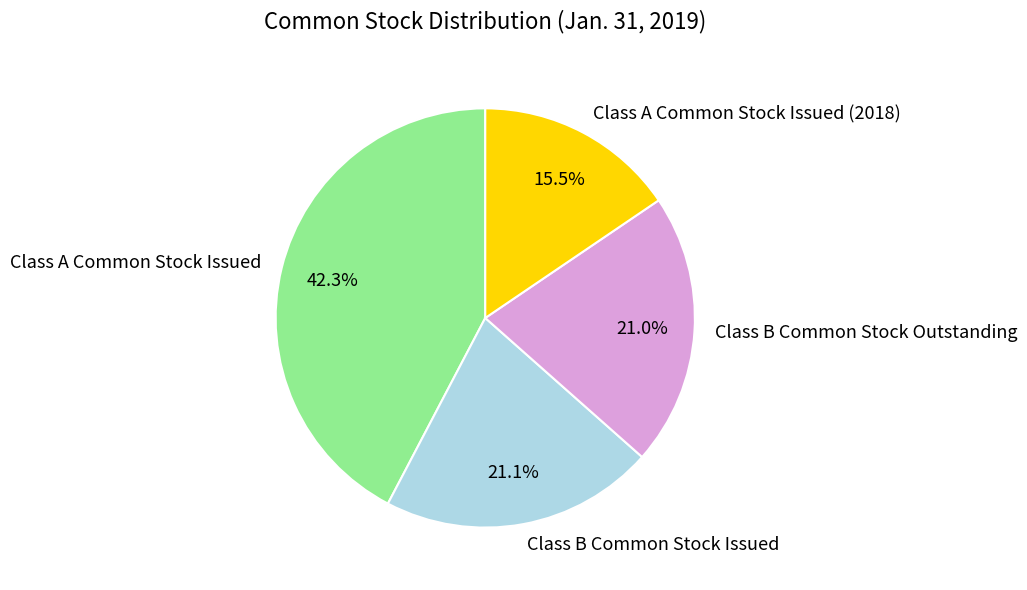

To the nearest percent, what percentage of the pie is Class B Common Stock Outstanding?

21%